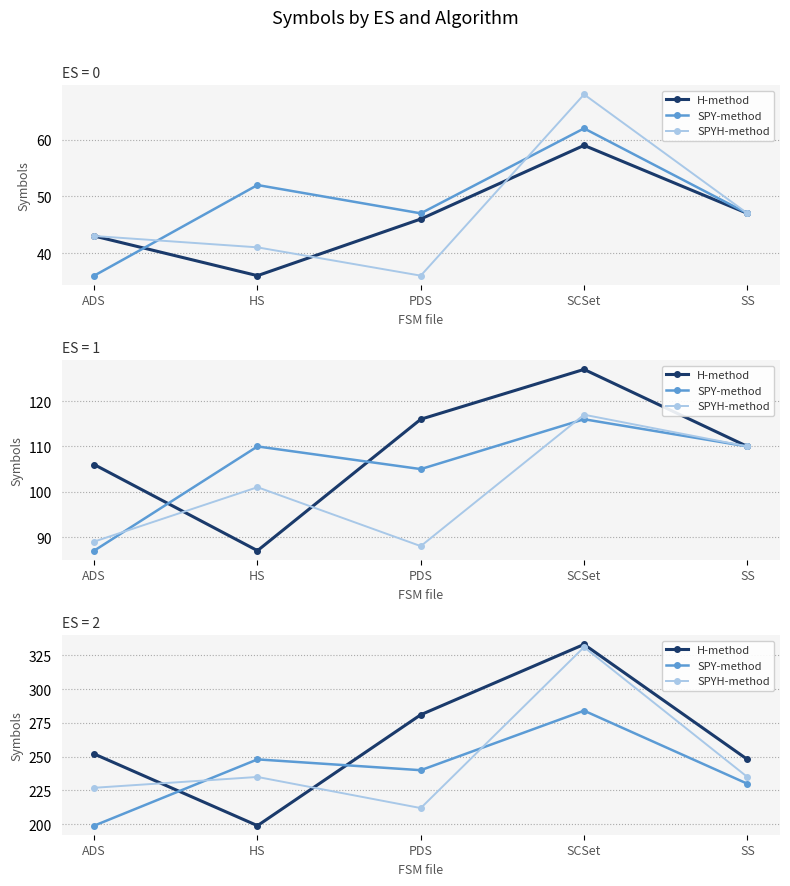

List the series in order of their overall mean, lowest first.

SPY-method, SPYH-method, H-method